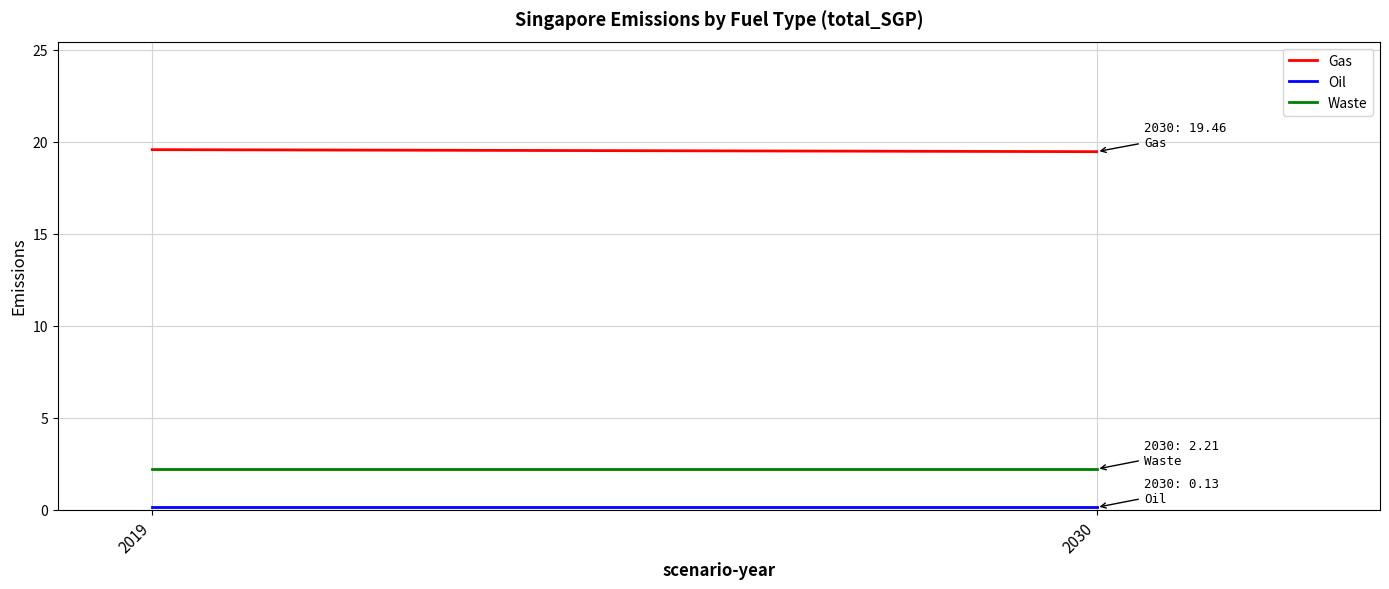

Which series has the largest total across all categories?

Gas